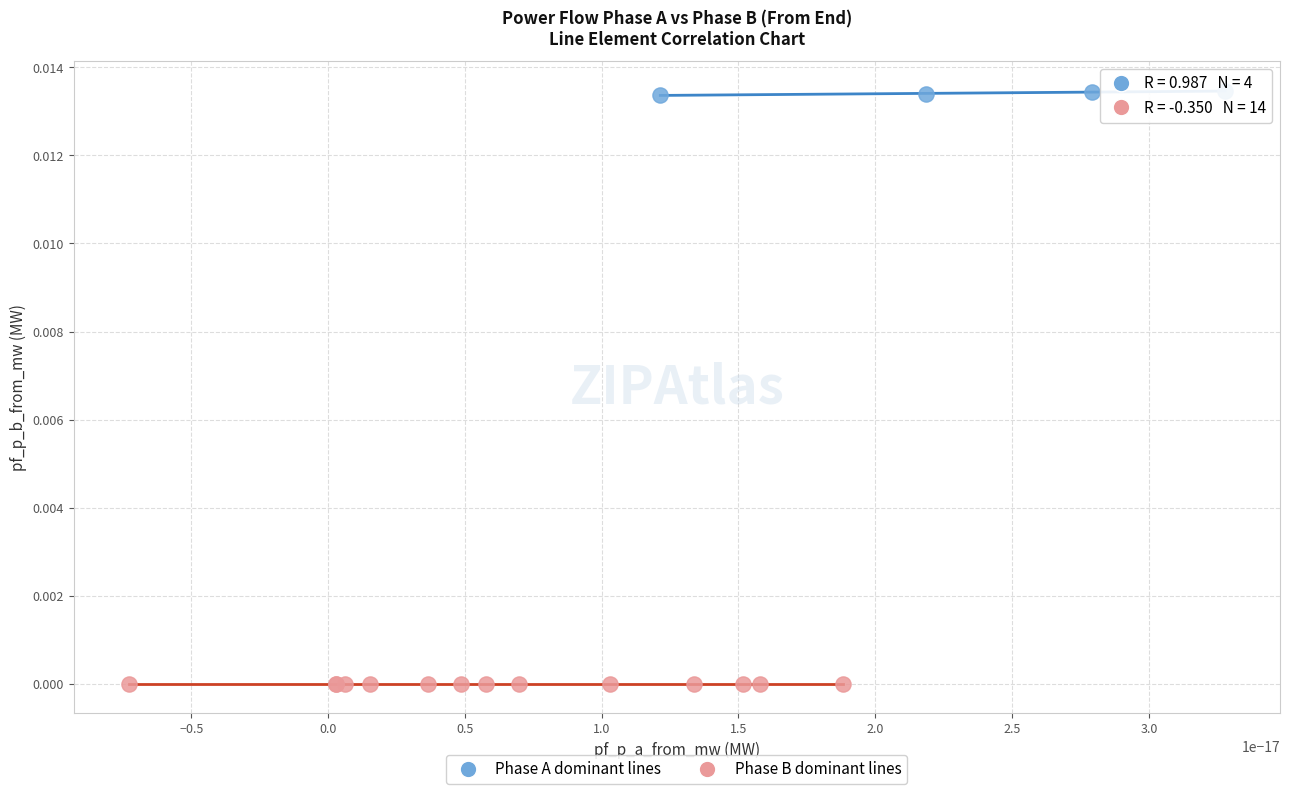

Which series reaches the maximum Y coordinate?

Phase A dominant lines